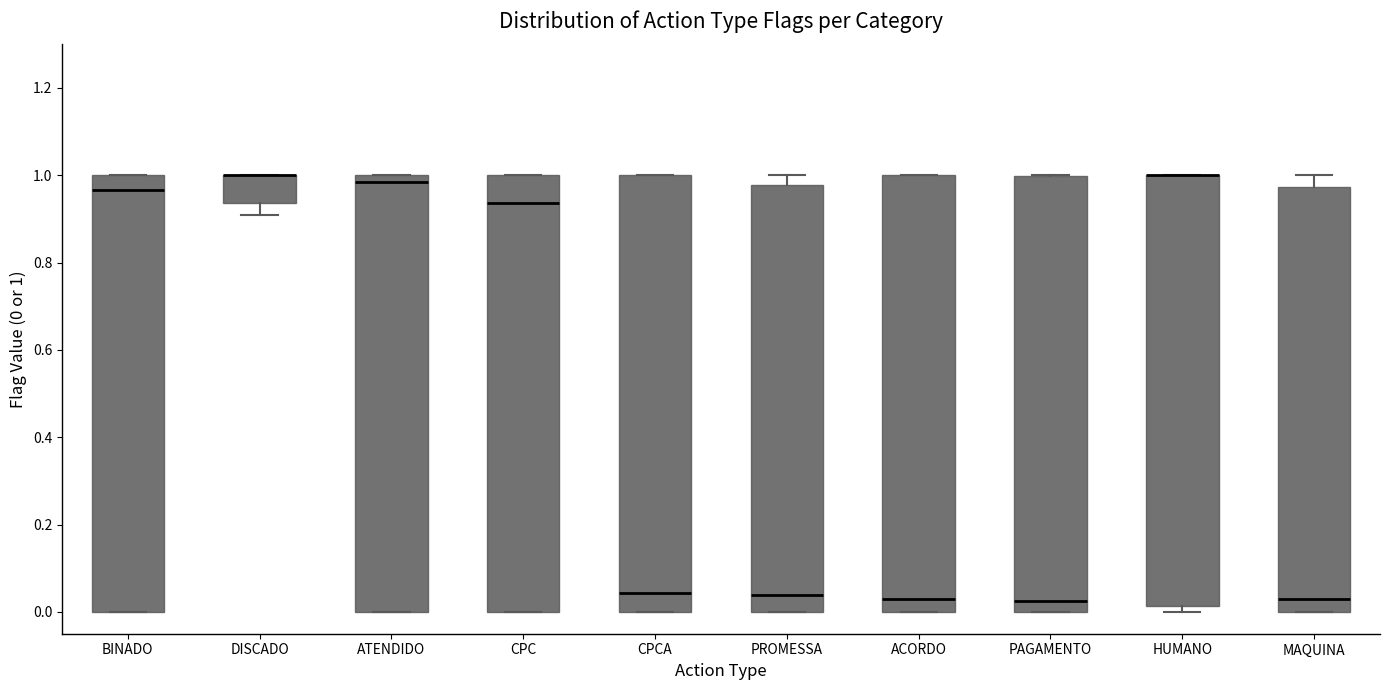

Where is the upper edge of the box for HUMANO on the y-axis? The values are not printed on the chart, so give them approximately, as read against the axis.

1.00